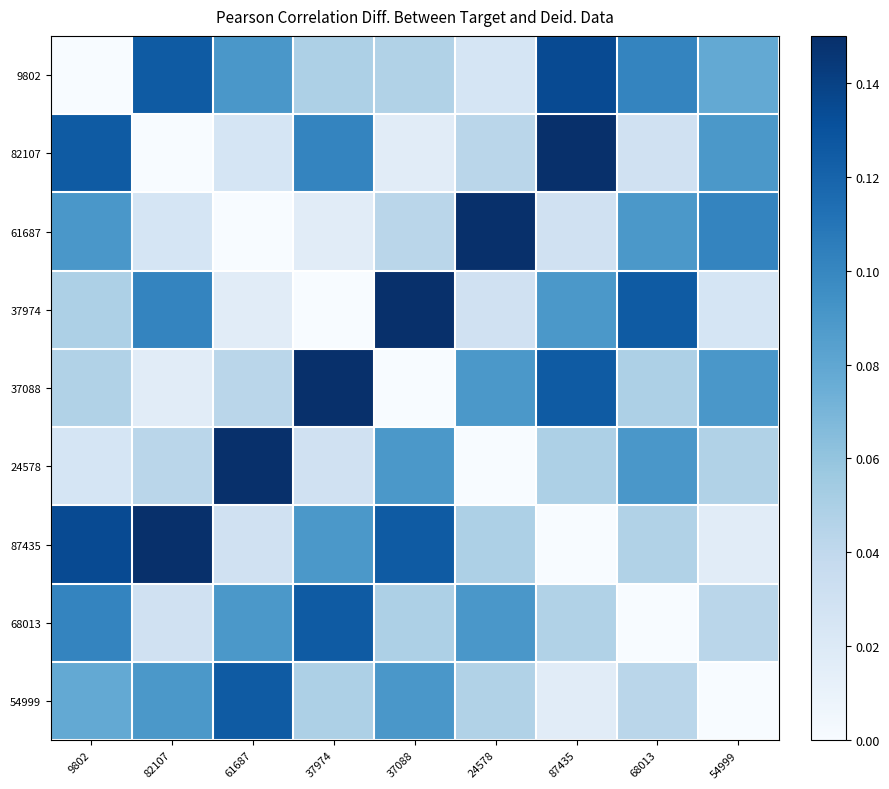

Reading left to right, list all the values displayed in this chart.

9802: 9802=0.0	82107=0.1	61687=0.1	37974=0.0	37088=0.0	24578=0.0	87435=0.1	68013=0.1	54999=0.1
82107: 9802=0.1	82107=0.0	61687=0.0	37974=0.1	37088=0.0	24578=0.0	87435=0.1	68013=0.0	54999=0.1
61687: 9802=0.1	82107=0.0	61687=0.0	37974=0.0	37088=0.0	24578=0.1	87435=0.0	68013=0.1	54999=0.1
37974: 9802=0.0	82107=0.1	61687=0.0	37974=0.0	37088=0.1	24578=0.0	87435=0.1	68013=0.1	54999=0.0
37088: 9802=0.0	82107=0.0	61687=0.0	37974=0.1	37088=0.0	24578=0.1	87435=0.1	68013=0.0	54999=0.1
24578: 9802=0.0	82107=0.0	61687=0.1	37974=0.0	37088=0.1	24578=0.0	87435=0.0	68013=0.1	54999=0.0
87435: 9802=0.1	82107=0.1	61687=0.0	37974=0.1	37088=0.1	24578=0.0	87435=0.0	68013=0.0	54999=0.0
68013: 9802=0.1	82107=0.0	61687=0.1	37974=0.1	37088=0.0	24578=0.1	87435=0.0	68013=0.0	54999=0.0
54999: 9802=0.1	82107=0.1	61687=0.1	37974=0.0	37088=0.1	24578=0.0	87435=0.0	68013=0.0	54999=0.0